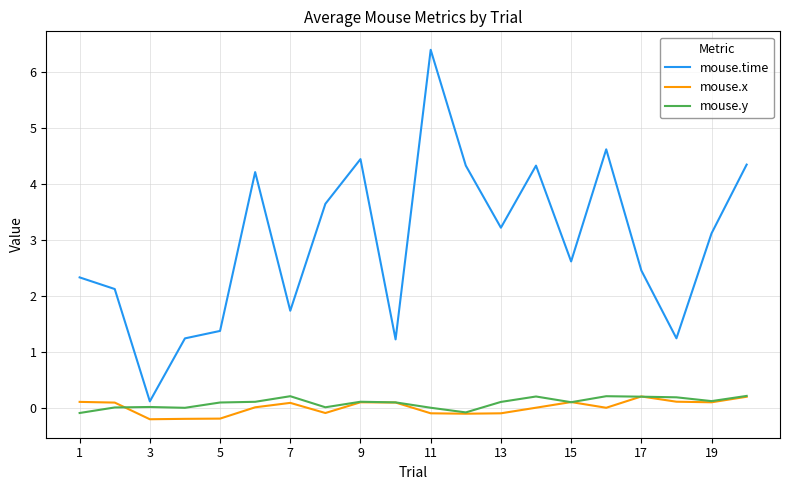

Which series has the largest total across all categories?

mouse.time